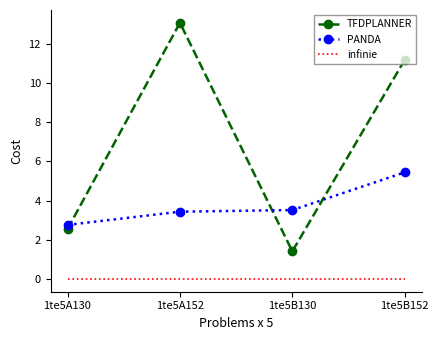

At which label does TFDPLANNER reach its peak?

1te5A152